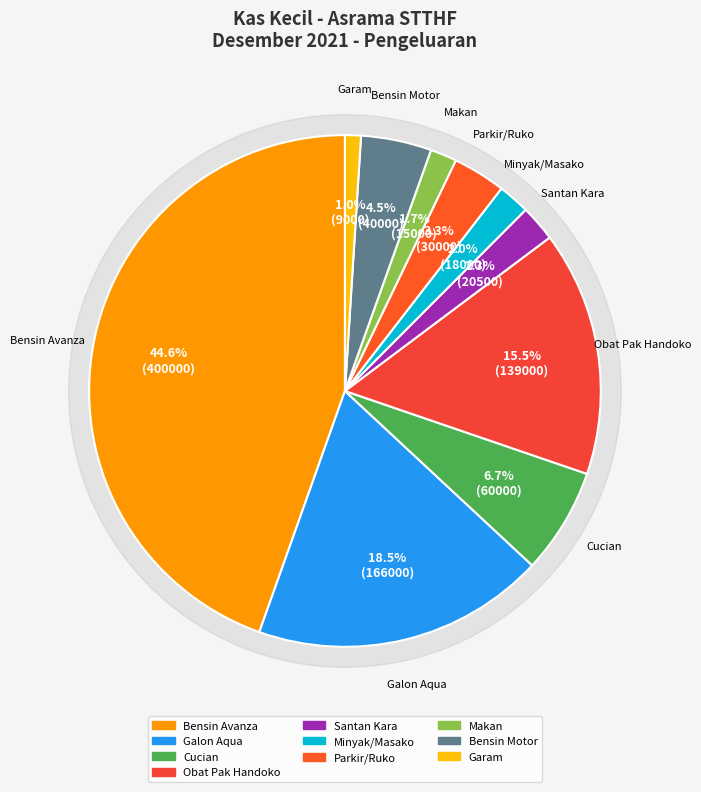

Is there any slice that represents more than half of the pie?

No